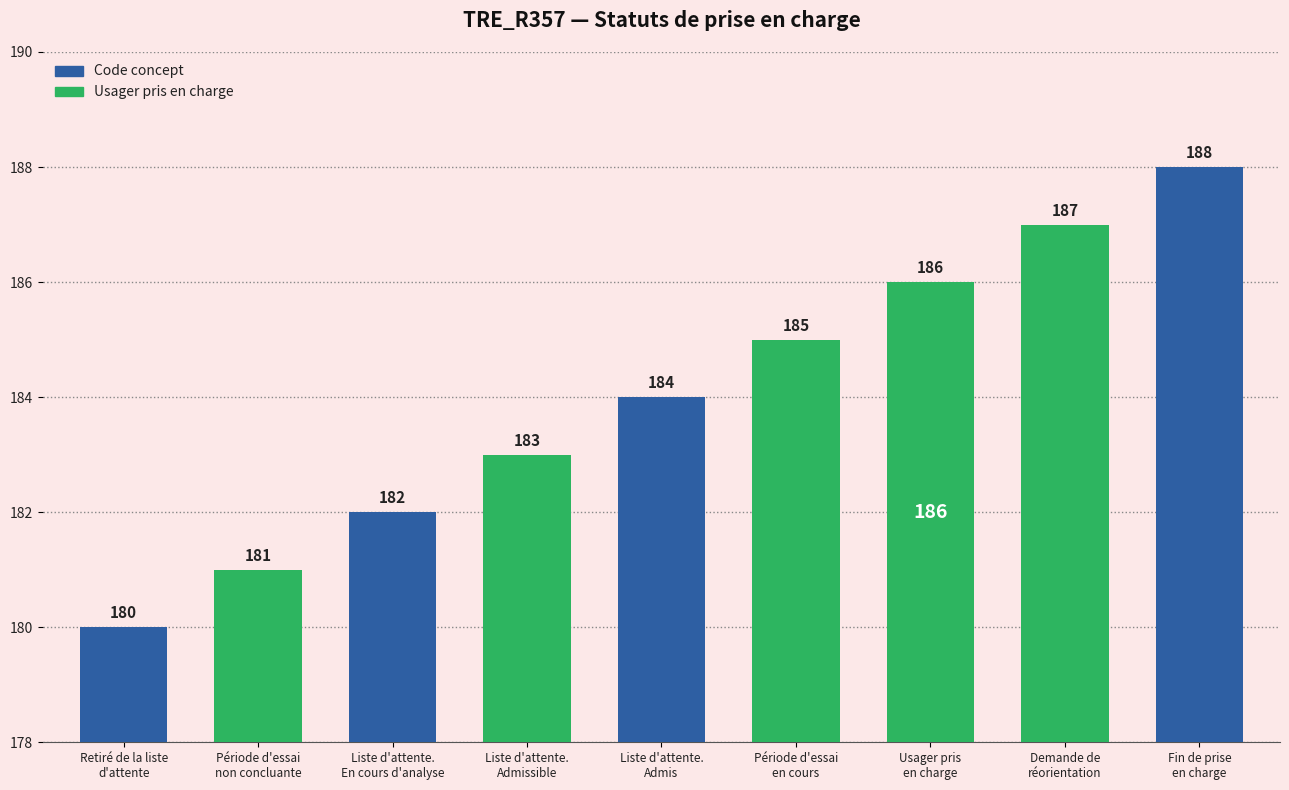

Reading left to right, transcribe all the data shown in this chart.

180	181	182	183	184	185	186	187	188